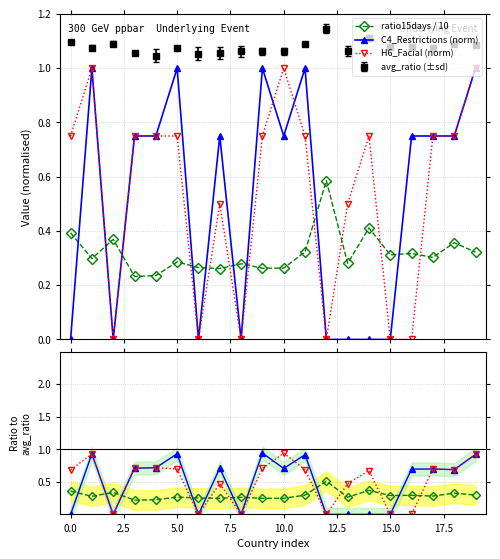

True or false: H6_Facial (norm) has a value of 0.7 at 15.0.

False